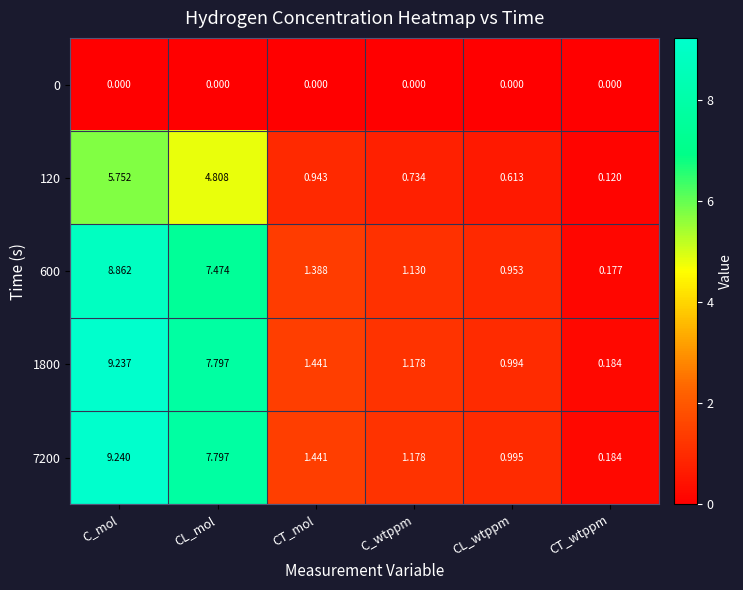

Where does the 7200 series first go above 1?

C_mol